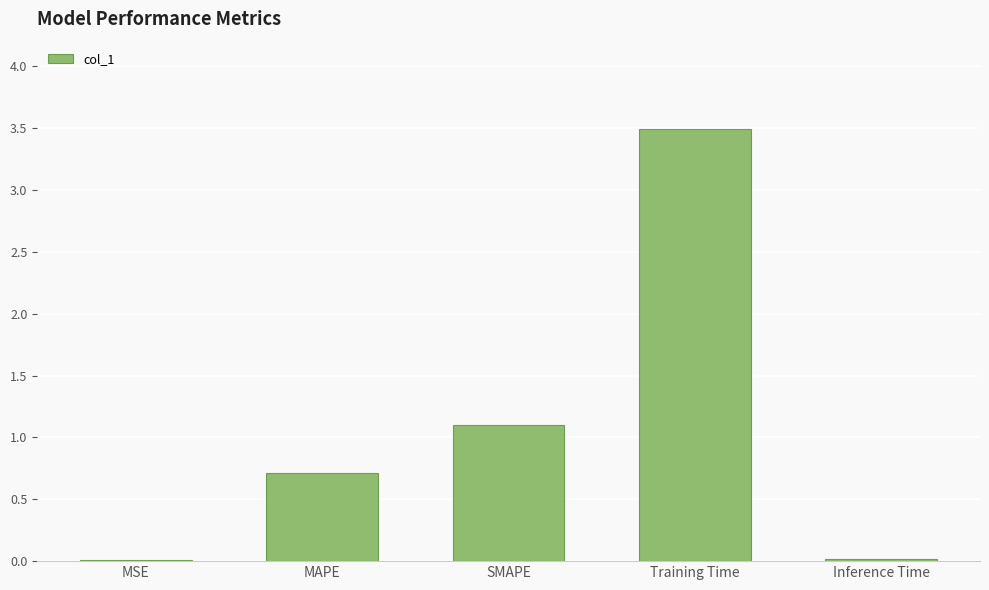

What is the change in value from MSE to MAPE?

+0.7